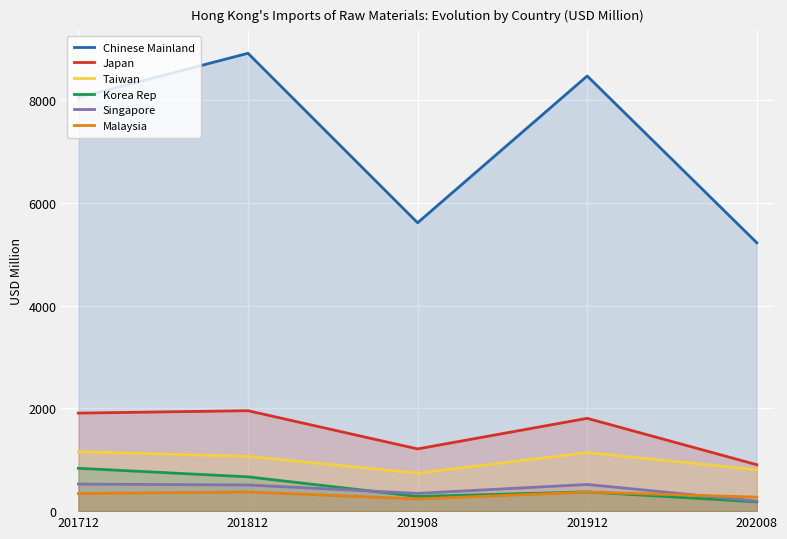

Does the chart display data point markers on the line(s)?

No